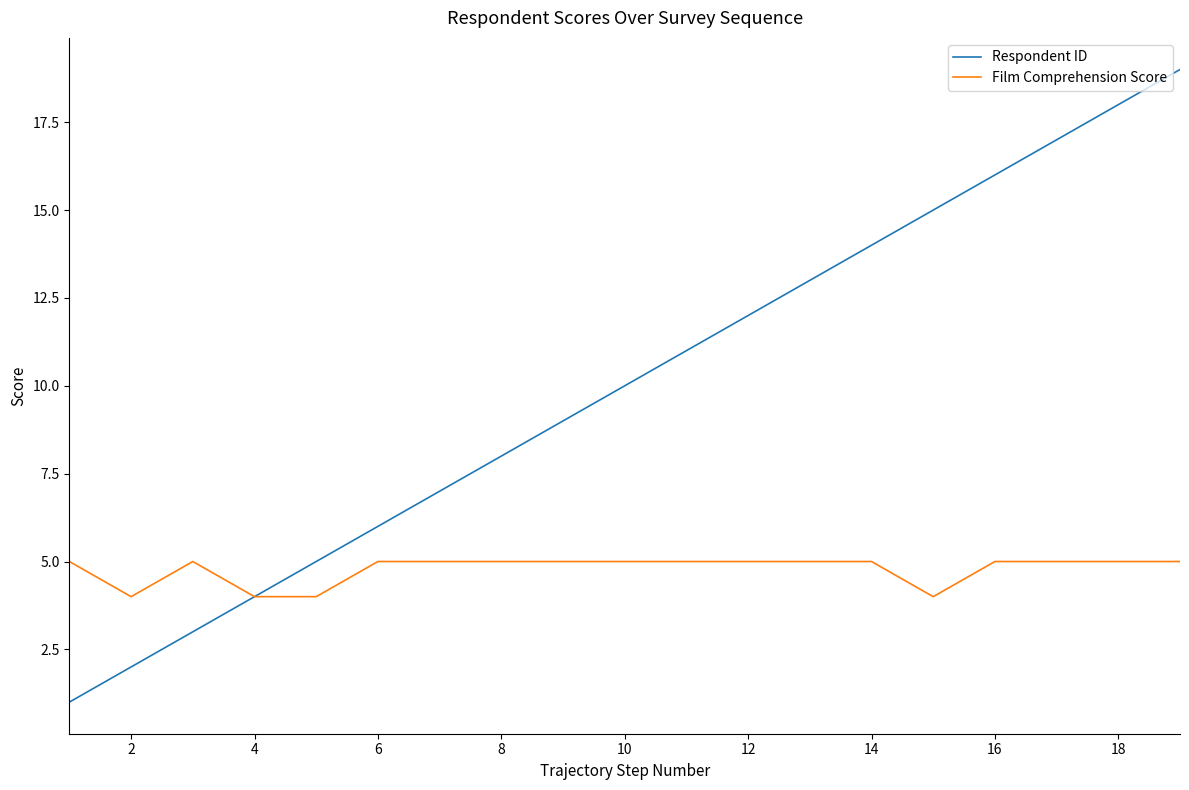

What is the greatest value displayed?

19